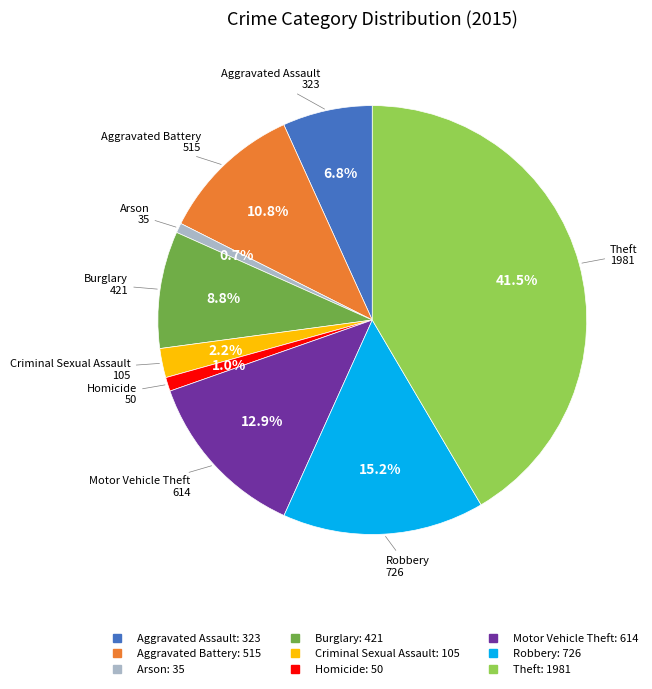

Is it true that Aggravated Assault is 1% of the pie?

False